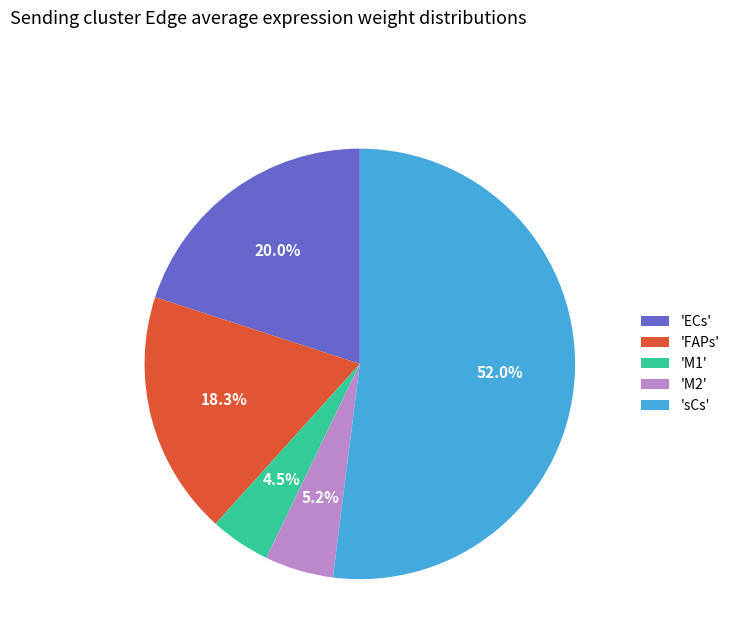

What is the ratio of the value at 'FAPs' to the value at 'sCs'?

0.4